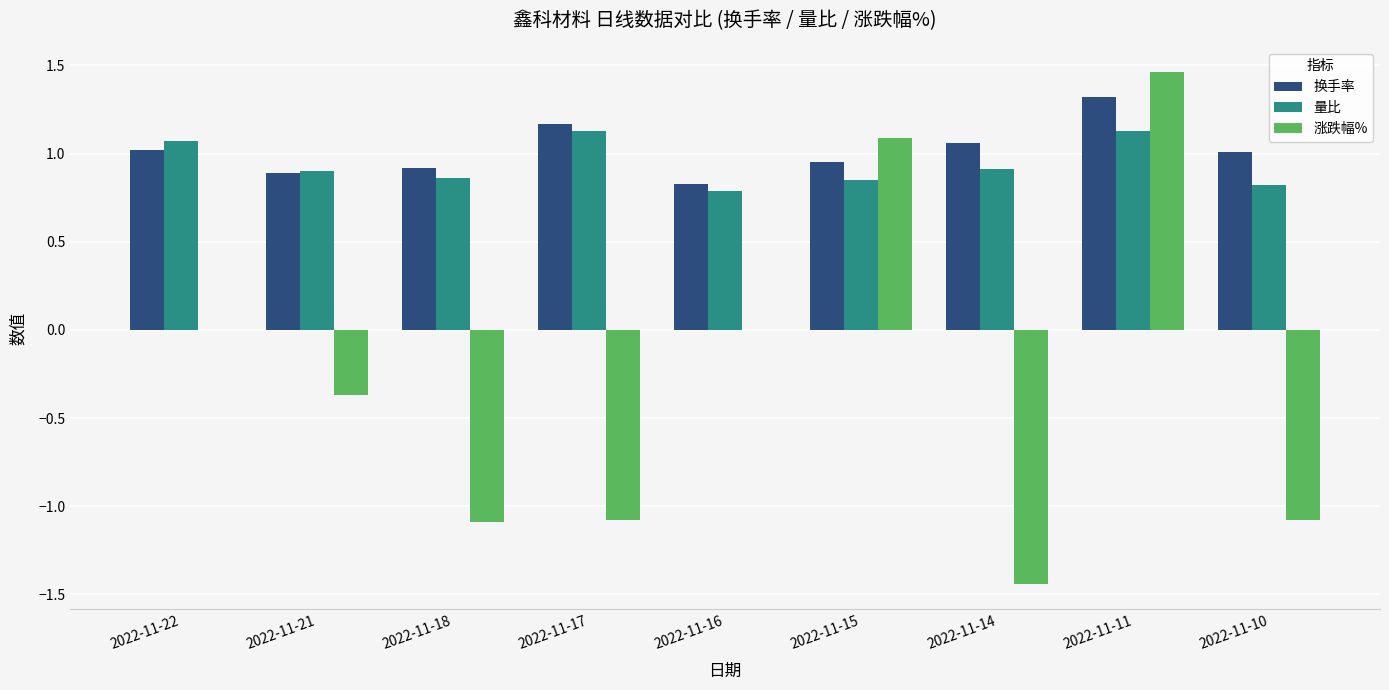

How many groups of bars are there?

9